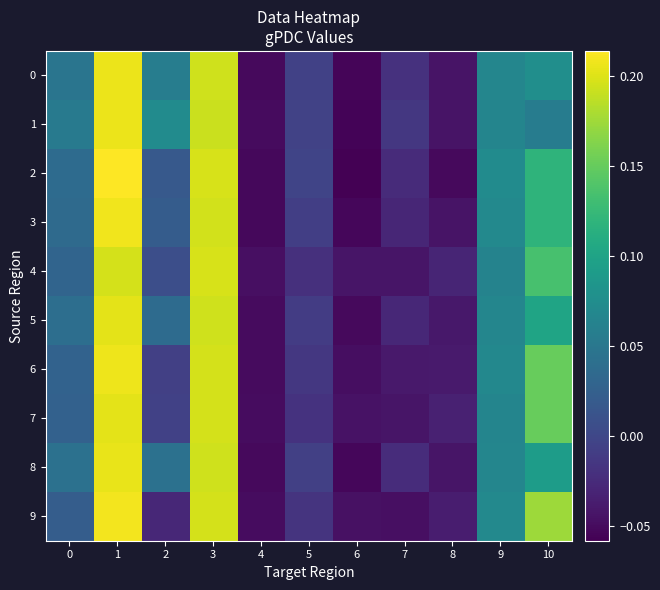

Rank the series at 3 from highest to lowest value.

2, 4, 7, 9, 6, 3, 5, 8, 0, 1